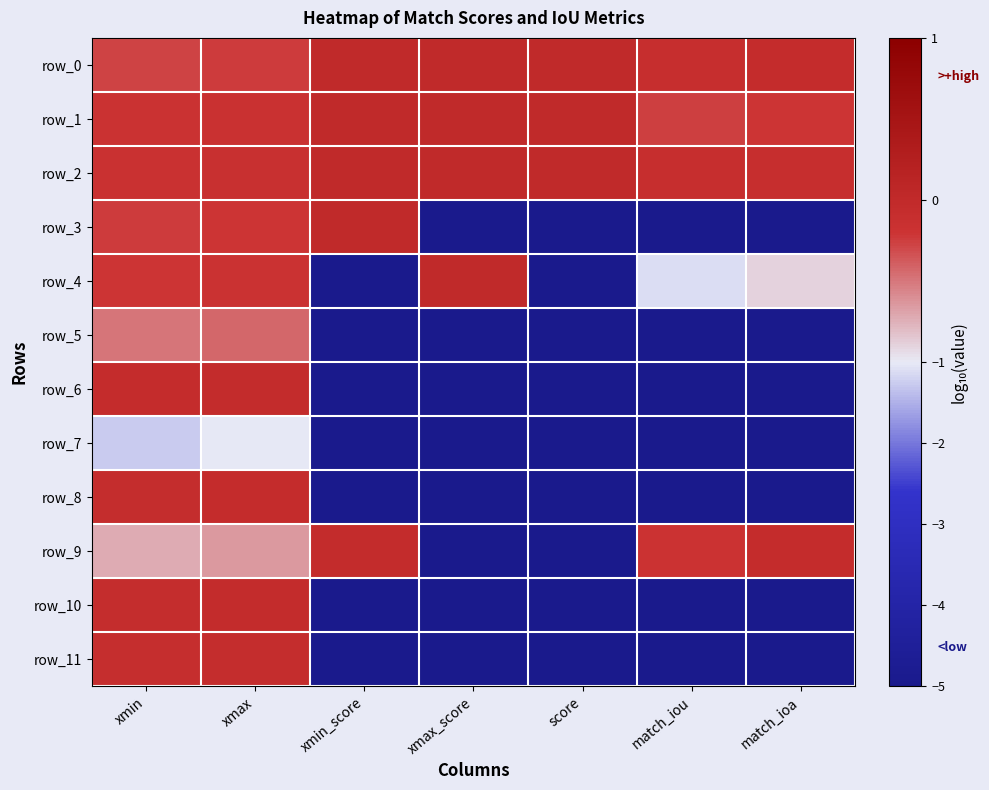

Reading left to right, list all the values displayed in this chart.

row_0: xmin=-0.3	xmax=-0.2	xmin_score=0.0	xmax_score=0.0	score=0.0	match_iou=-0.1	match_ioa=-0.1
row_1: xmin=-0.2	xmax=-0.2	xmin_score=0.0	xmax_score=0.0	score=0.0	match_iou=-0.3	match_ioa=-0.2
row_2: xmin=-0.2	xmax=-0.1	xmin_score=0.0	xmax_score=0.0	score=0.0	match_iou=-0.1	match_ioa=-0.1
row_3: xmin=-0.2	xmax=-0.2	xmin_score=0.0	xmax_score=-6.9	score=-6.9	match_iou=-40.0	match_ioa=-40.0
row_4: xmin=-0.2	xmax=-0.2	xmin_score=-6.9	xmax_score=0.0	score=-6.9	match_iou=-1.1	match_ioa=-0.9
row_5: xmin=-0.5	xmax=-0.4	xmin_score=-7.1	xmax_score=-6.4	score=-13.6	match_iou=-40.0	match_ioa=-40.0
row_6: xmin=-0.1	xmax=-0.0	xmin_score=-5.9	xmax_score=-8.5	score=-14.4	match_iou=-40.0	match_ioa=-40.0
row_7: xmin=-1.3	xmax=-1.0	xmin_score=-5.1	xmax_score=-16.2	score=-21.3	match_iou=-40.0	match_ioa=-40.0
row_8: xmin=-0.1	xmax=-0.1	xmin_score=-17.0	xmax_score=-5.9	score=-22.8	match_iou=-40.0	match_ioa=-40.0
row_9: xmin=-0.7	xmax=-0.6	xmin_score=-0.0	xmax_score=-26.9	score=-26.9	match_iou=-0.2	match_ioa=-0.1
row_10: xmin=-0.1	xmax=-0.0	xmin_score=-15.4	xmax_score=-12.1	score=-27.5	match_iou=-40.0	match_ioa=-40.0
row_11: xmin=-0.1	xmax=-0.1	xmin_score=-19.3	xmax_score=-15.4	score=-34.7	match_iou=-40.0	match_ioa=-40.0